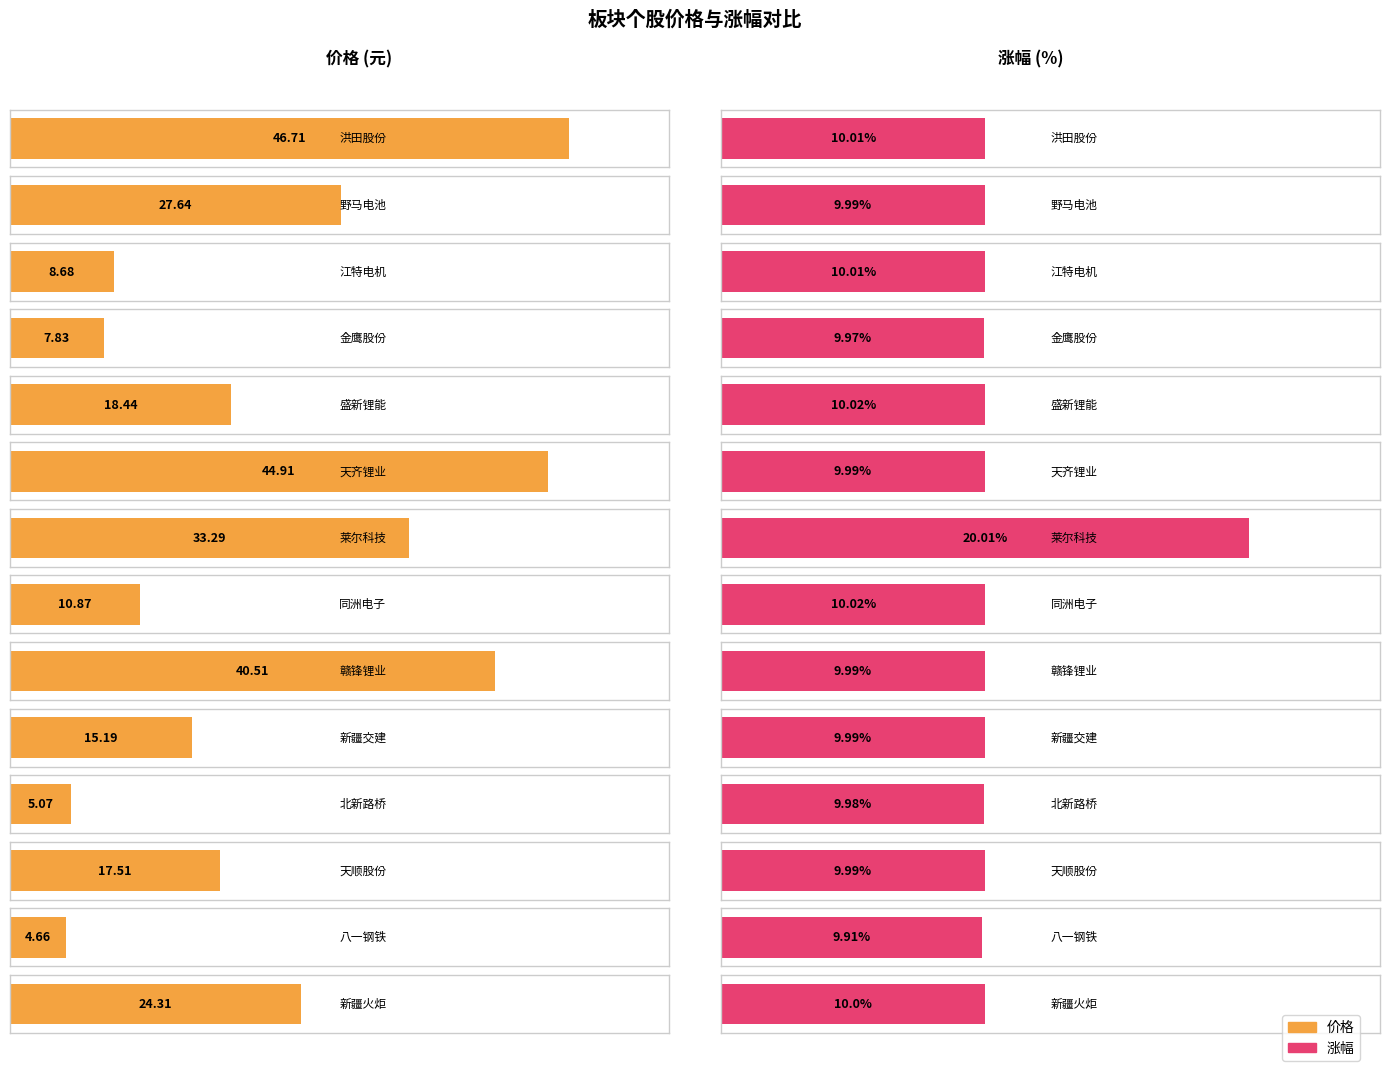

At which category does the chart reach its minimum across all series?

八一钢铁